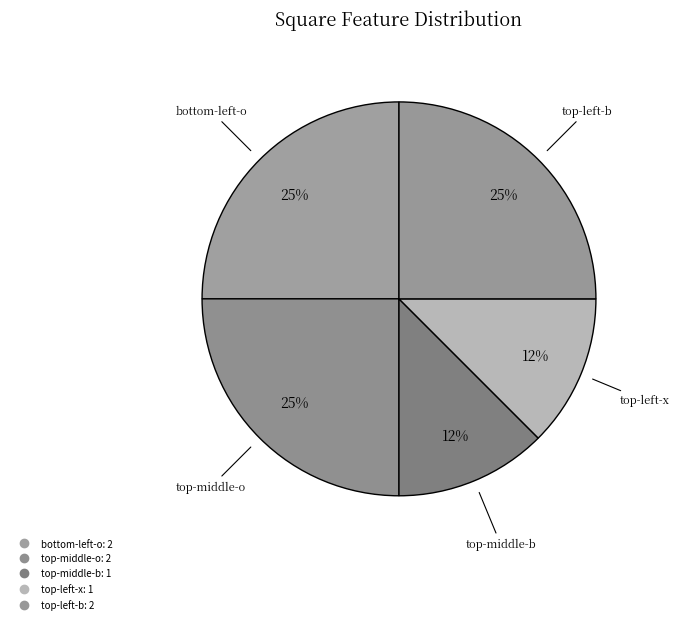

How many slices are in this pie chart?

5